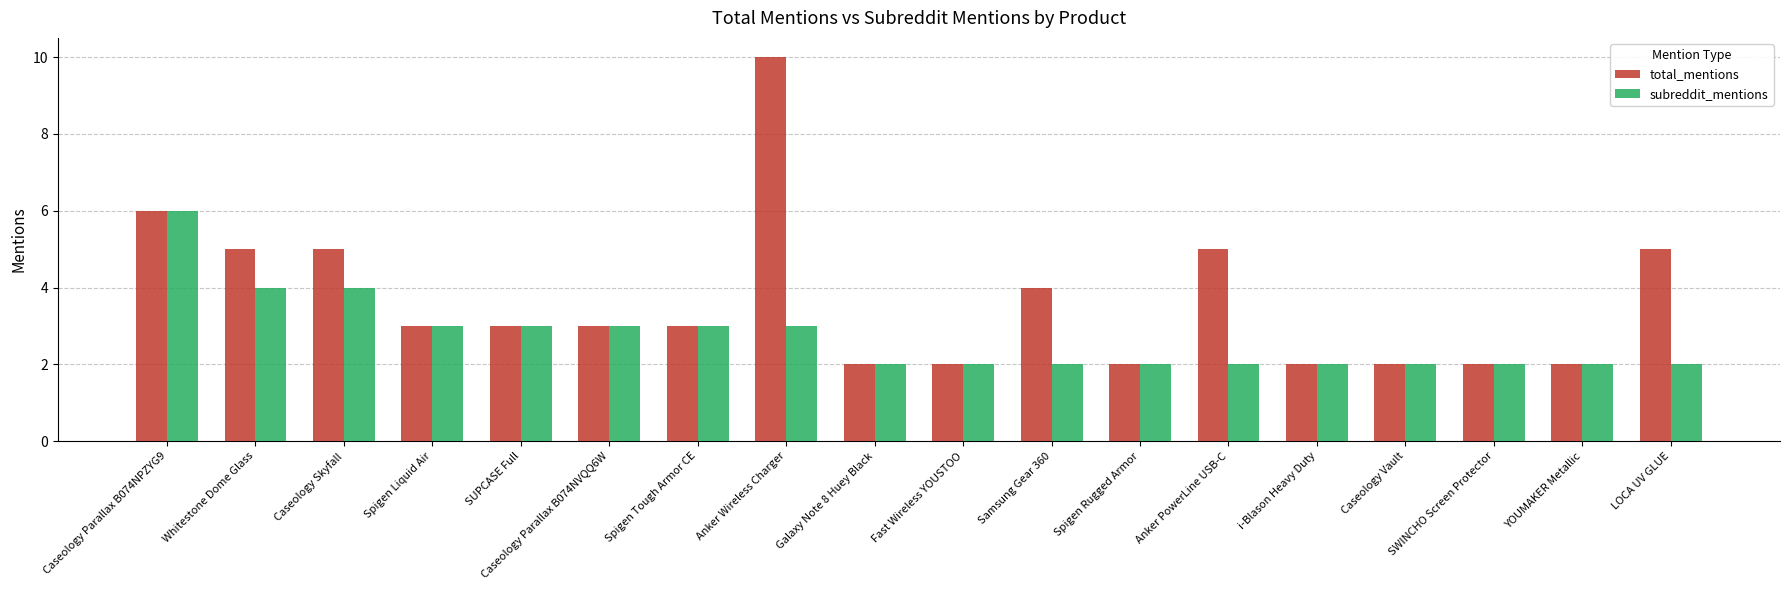

What is the difference between the maximum and minimum values in the subreddit_mentions series?

4